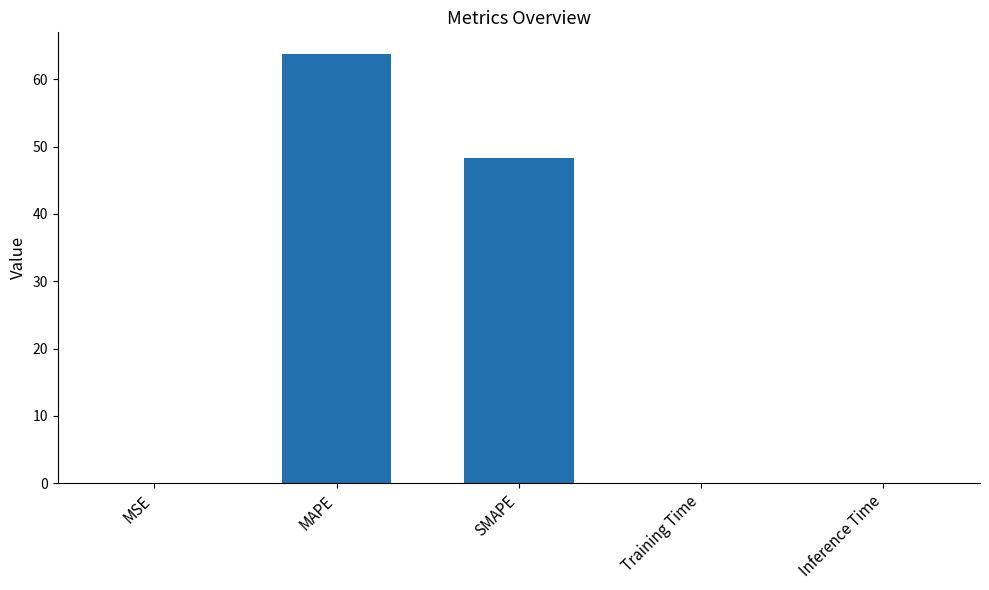

Between MAPE and Training Time, which is larger?

MAPE